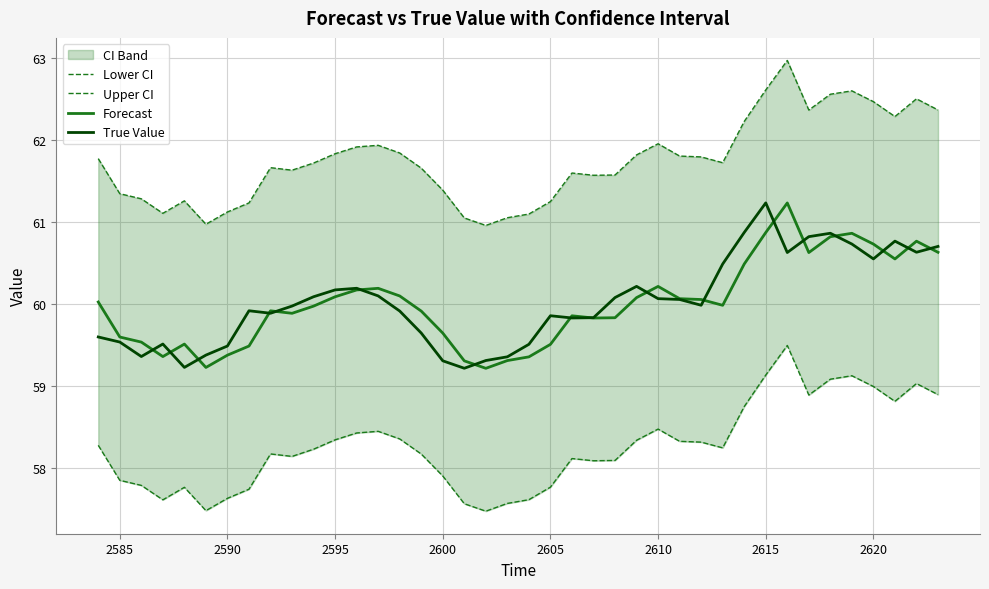

True or false: Forecast and Upper CI intersect in this chart.

False